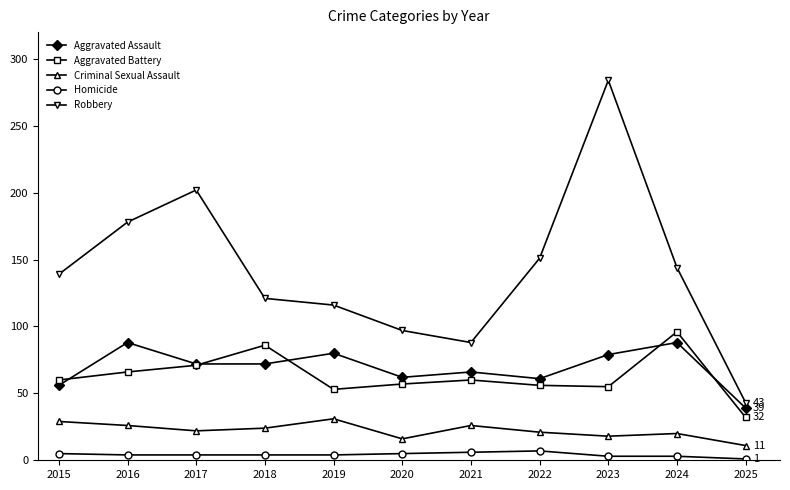

What is the difference between the highest and lowest values at 2018?

117